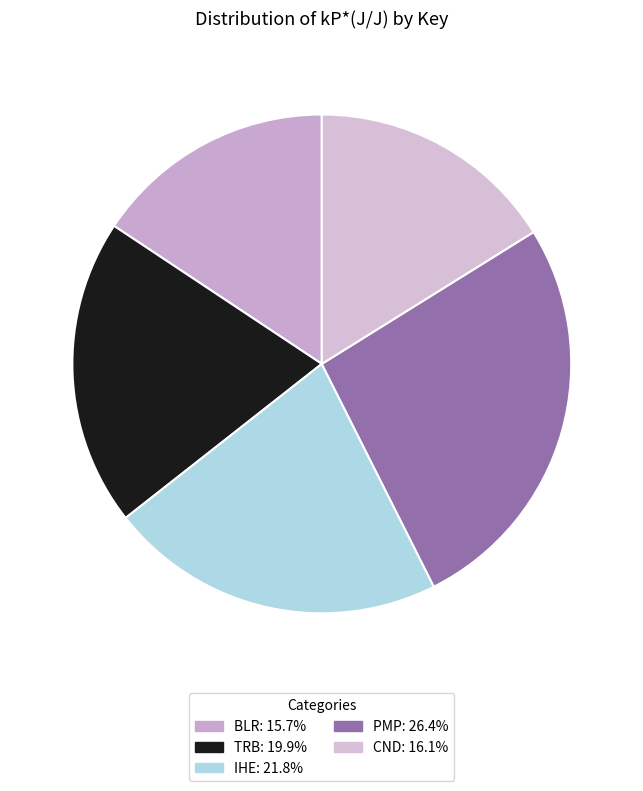

Combined, what portion of the pie is IHE and PMP?

48.3%